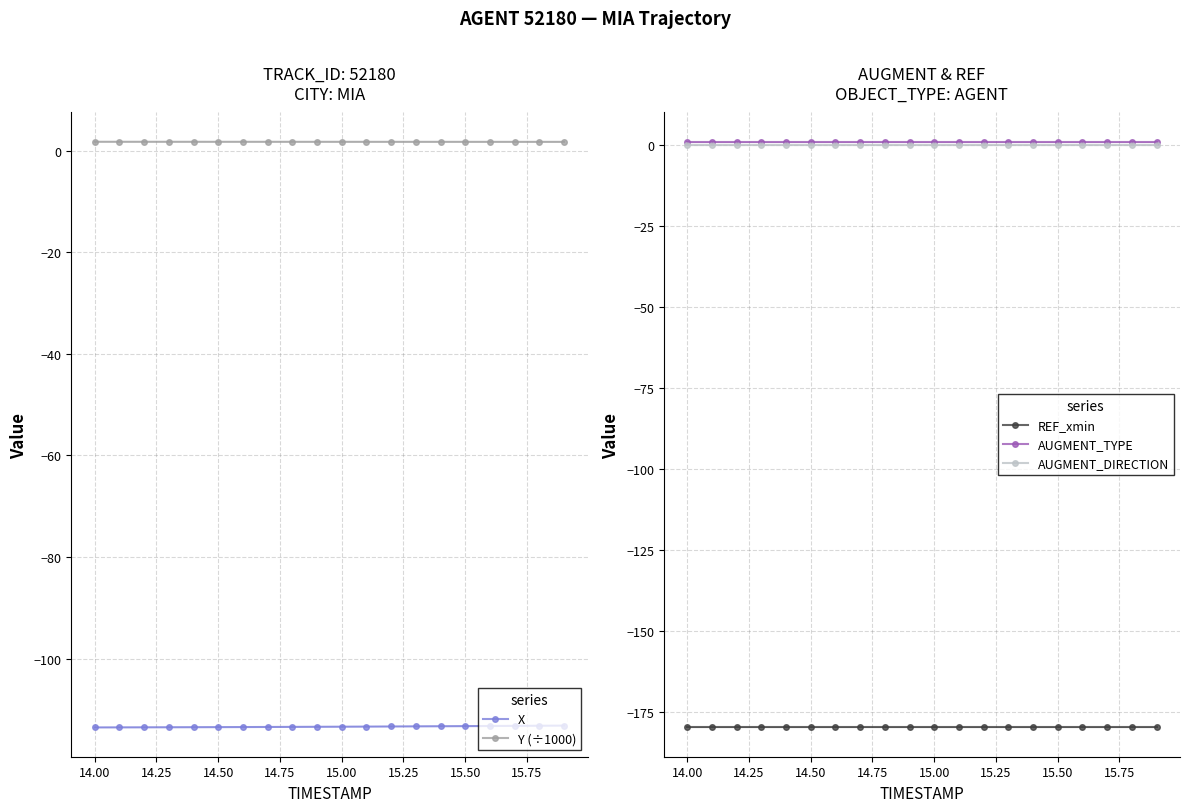

True or false: REF_xmin and X intersect in this chart.

False